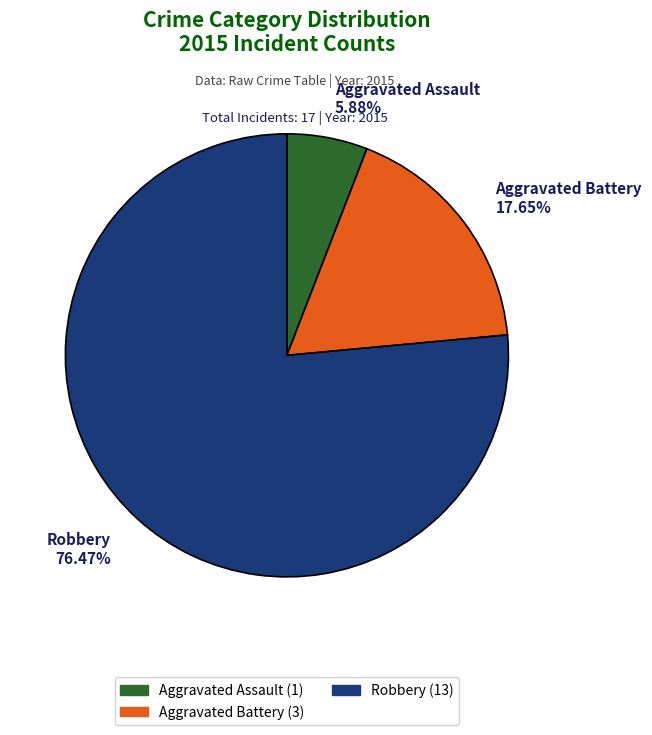

The Aggravated Assault slice represents 1% of the pie. True or false?

False